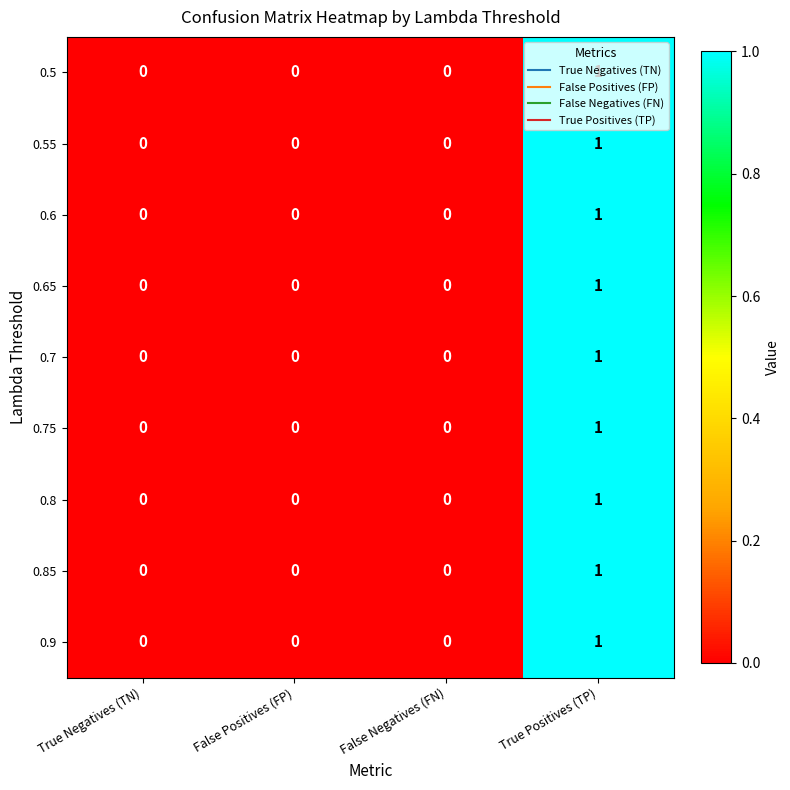

At which category is the sum across all series the highest?

True Positives (TP)